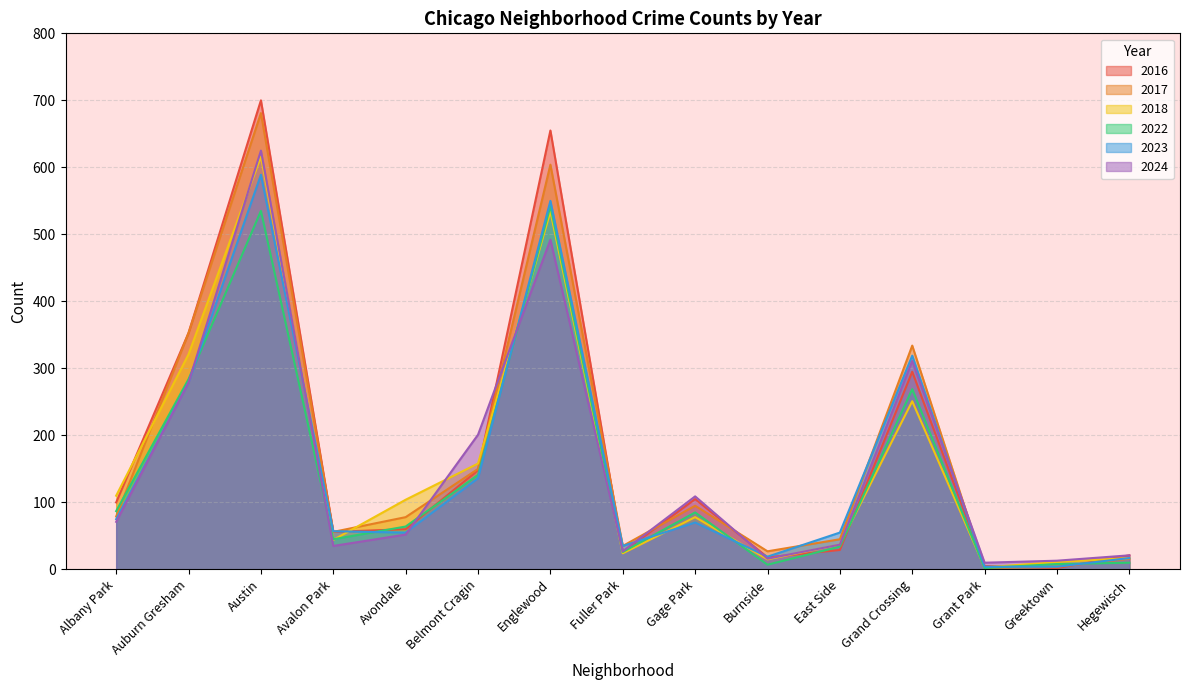

What is the maximum value for 2016?

700